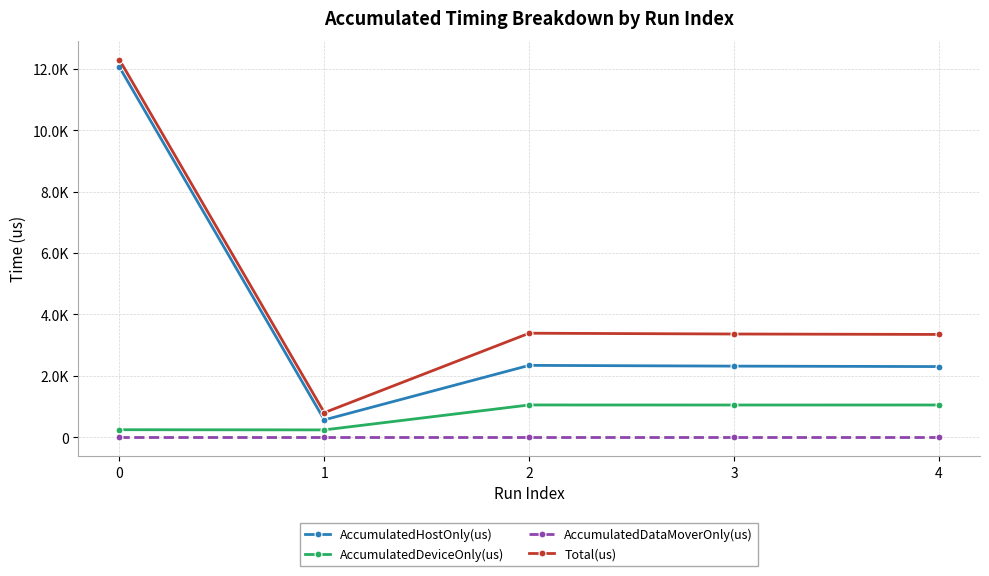

At which category does AccumulatedHostOnly(us) reach its first local peak?

2